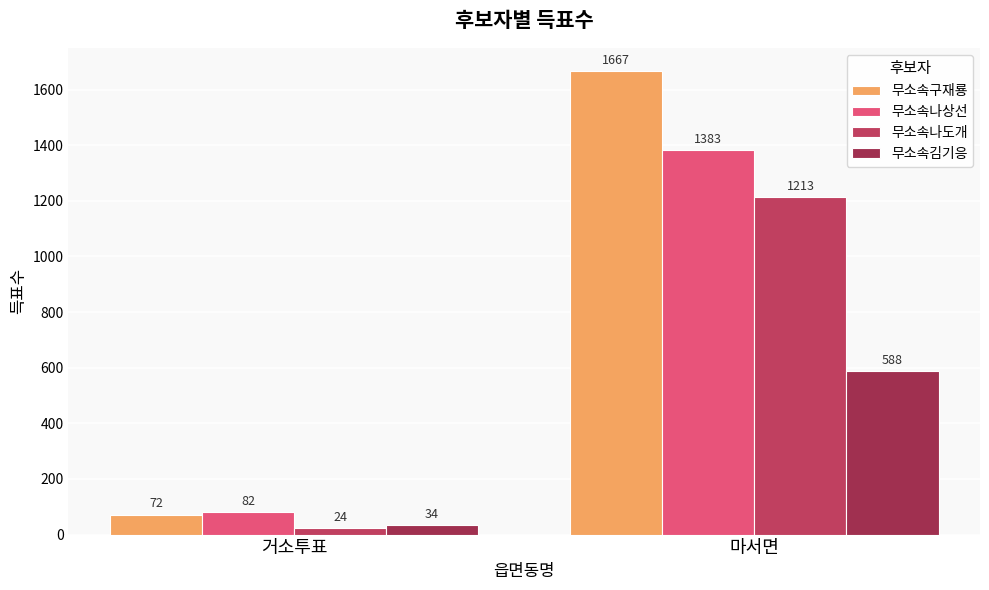

Between 마서면 and 거소투표, which is larger?

마서면